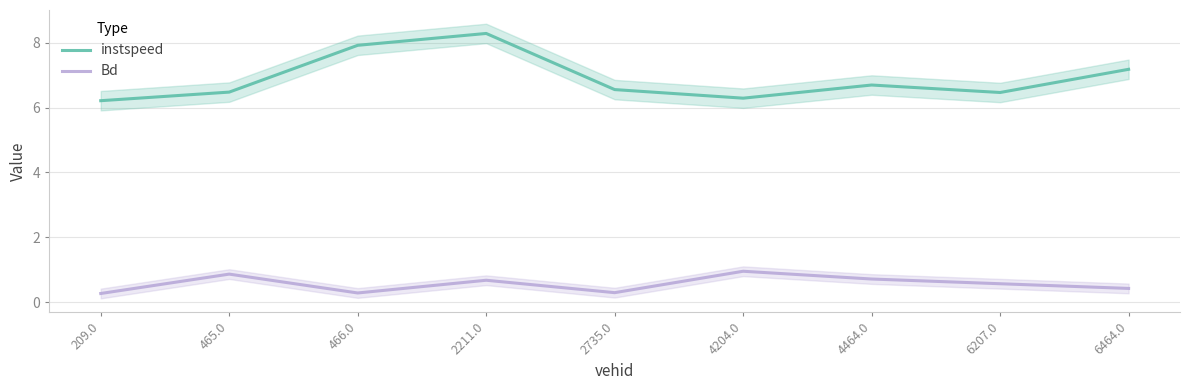

Is this an area chart (filled region under the line)?

No